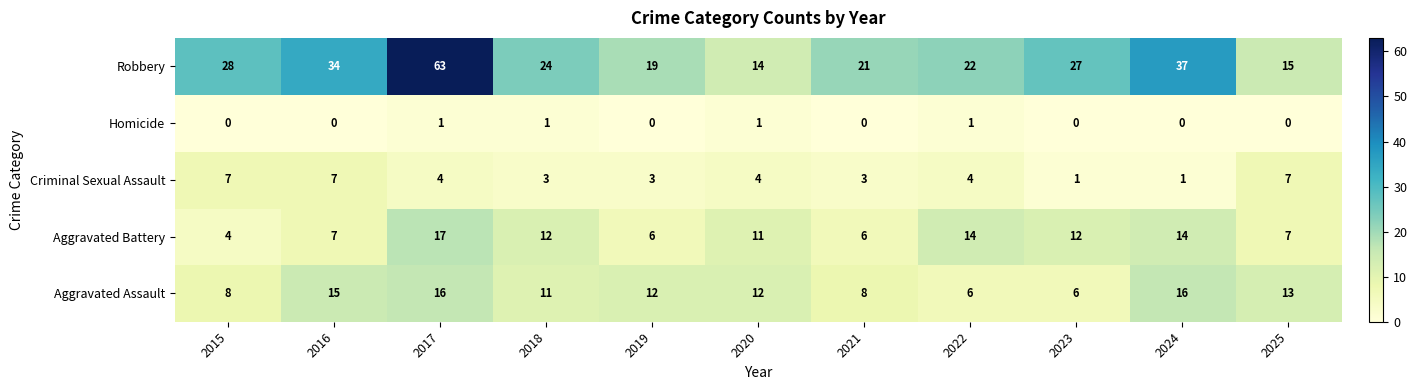

At which label does Robbery first exceed 24?

2015